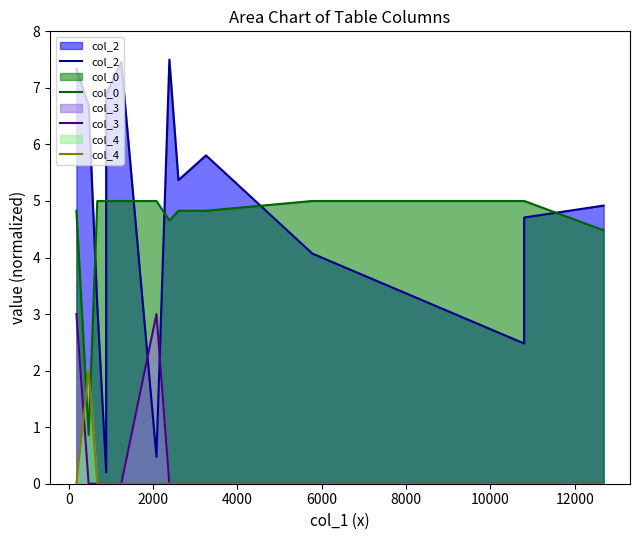

True or false: col_4 and col_3 intersect in this chart.

True